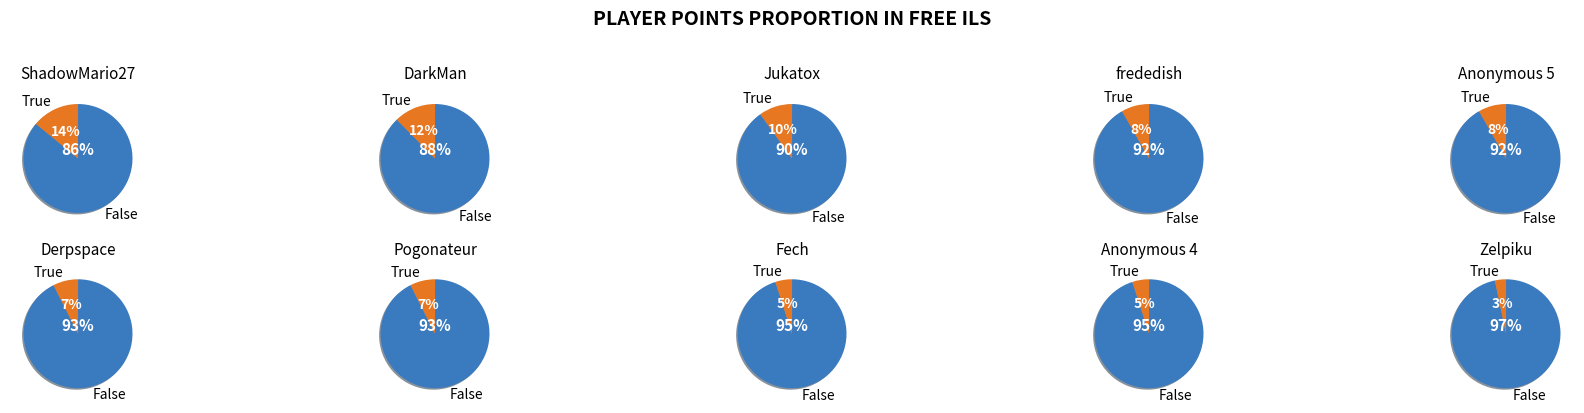

Is it true that Noki Doki is 1% of the pie?

False